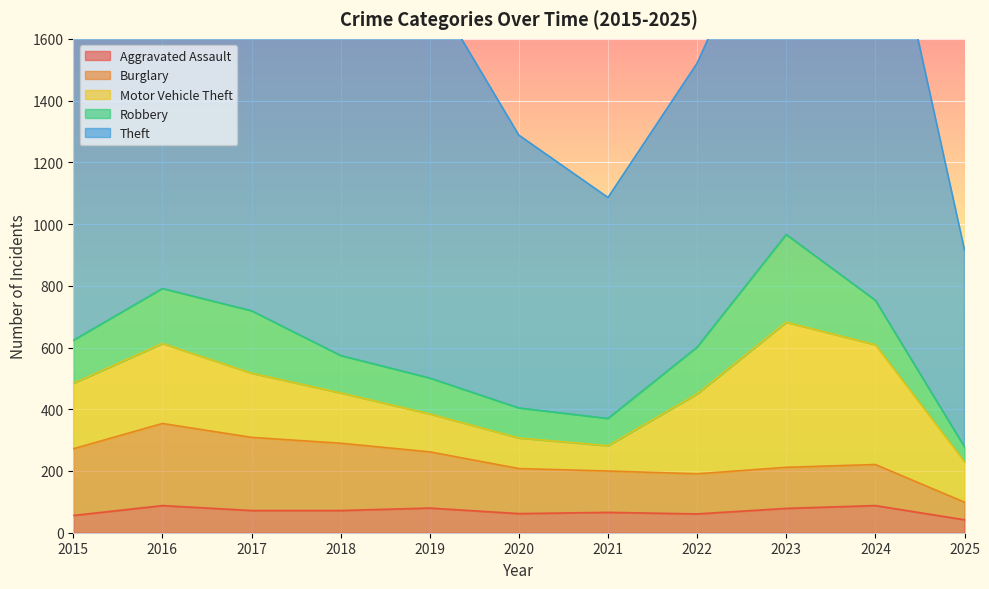

What is the maximum value shown in the chart?

1473